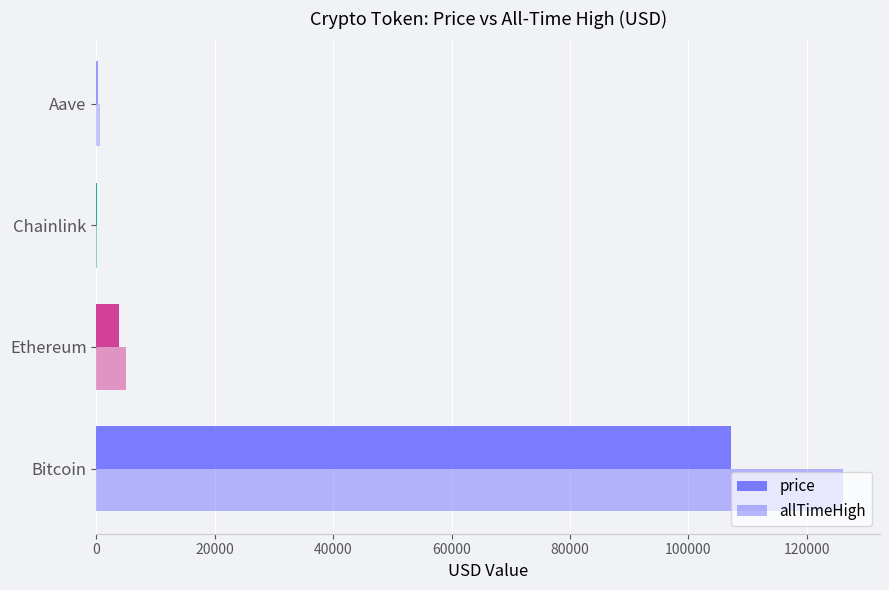

What is the greatest value displayed?

126080.0